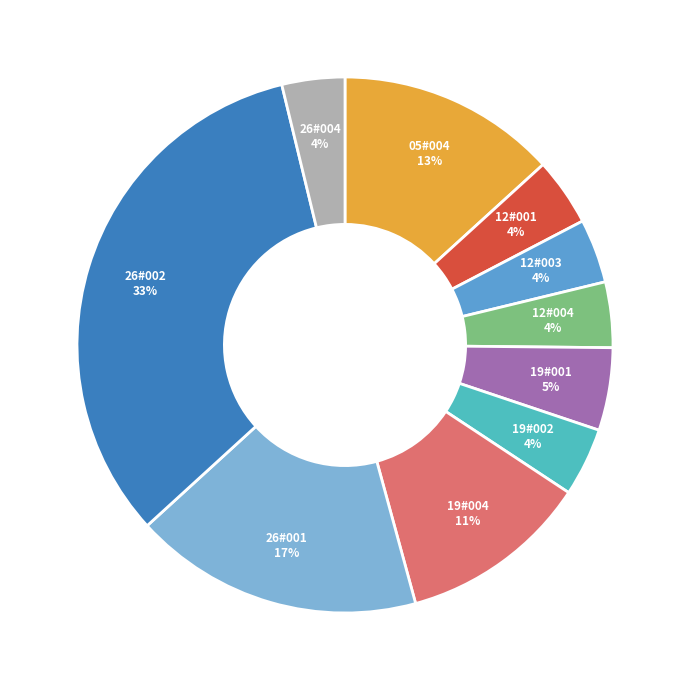

Is there any slice that represents more than half of the pie?

No